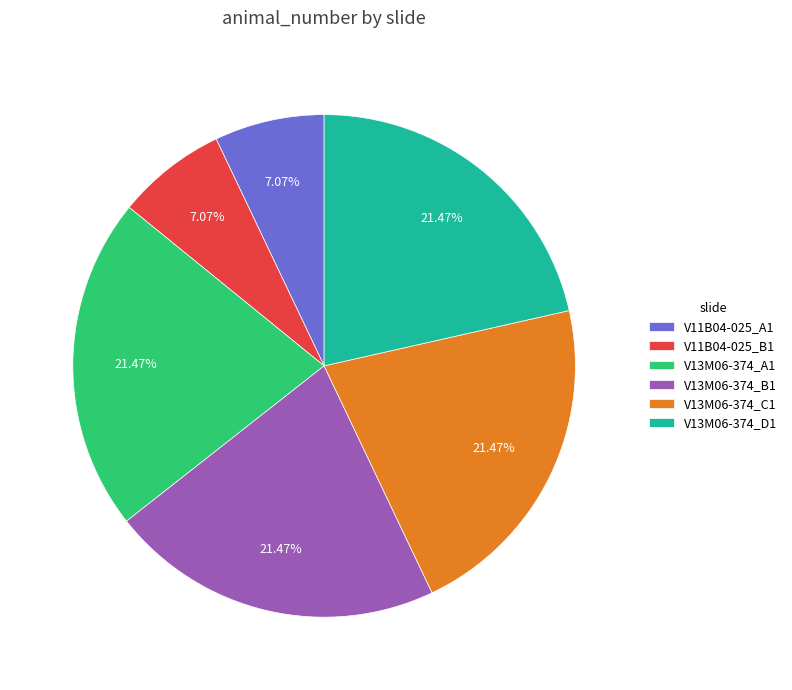

How many slices are in this pie chart?

6